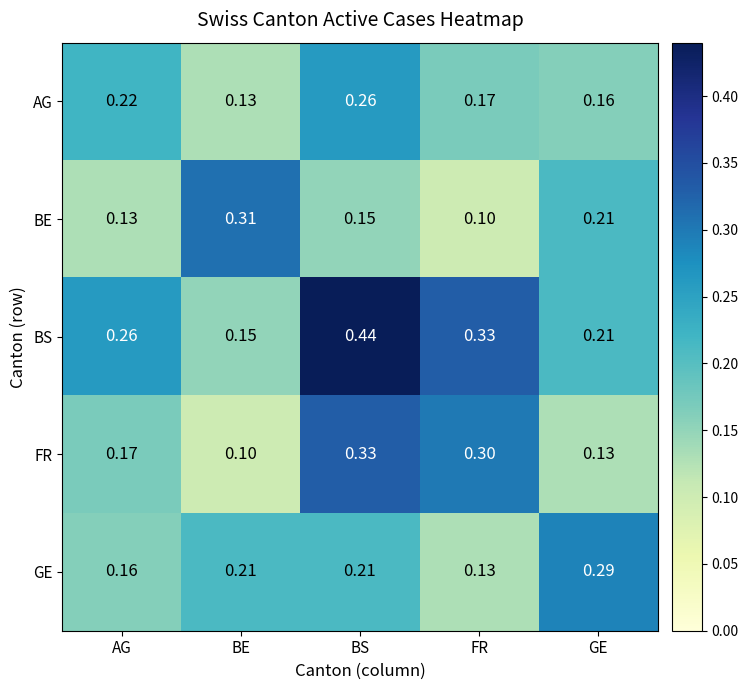

At which label is BS closest to 0?

BE